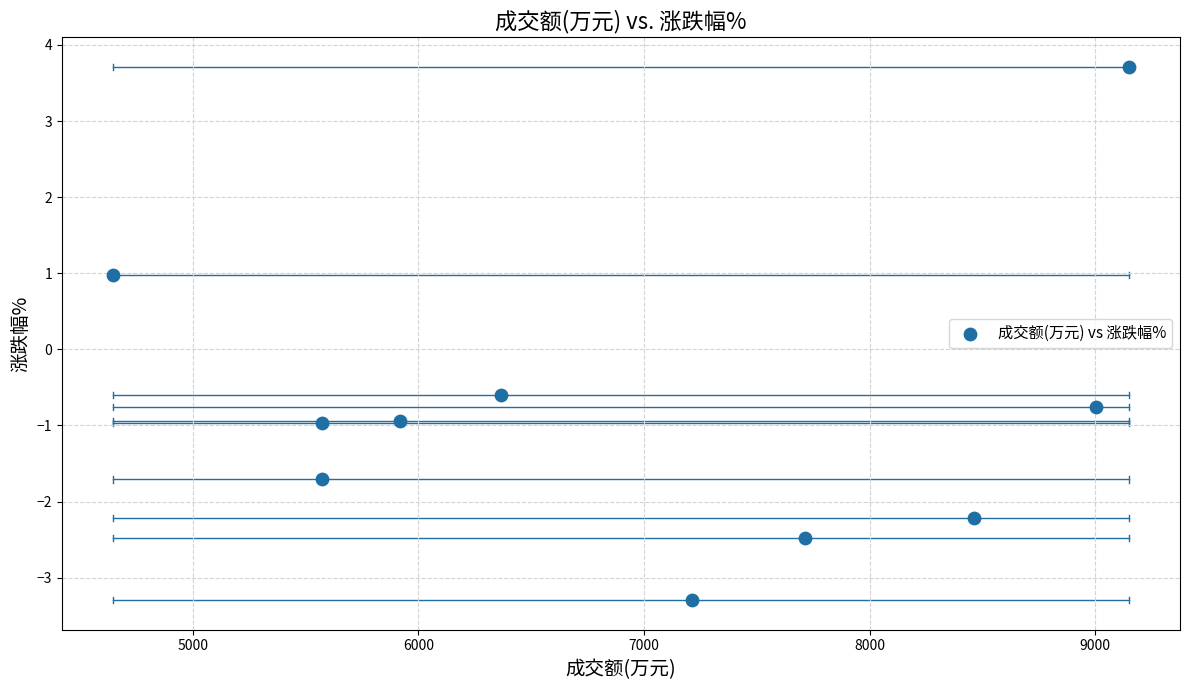

What is the range of Y values (max minus min)?

7.0